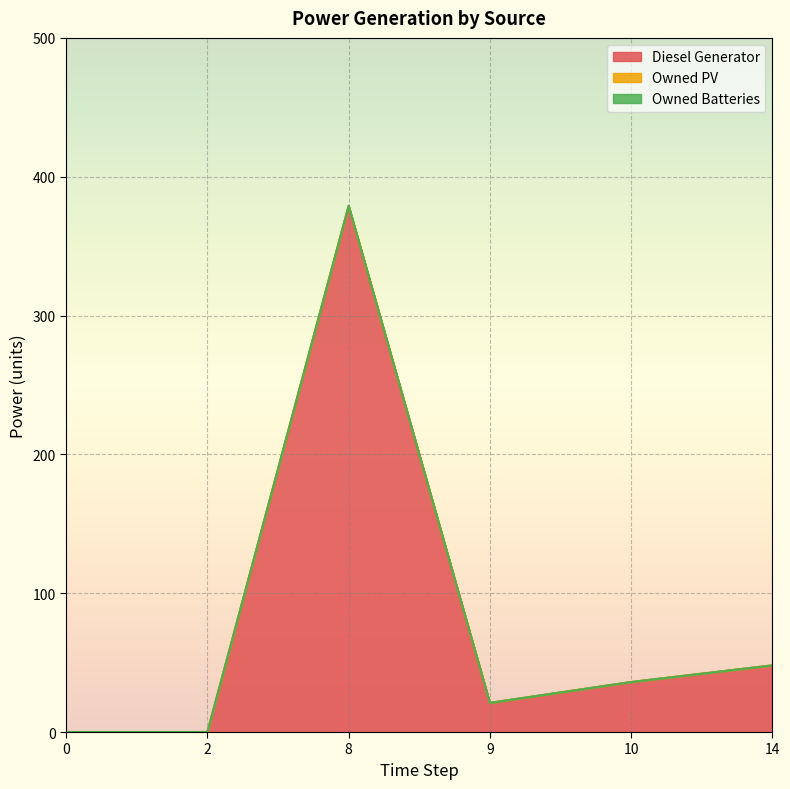

True or false: Owned Batteries and Owned PV intersect in this chart.

False